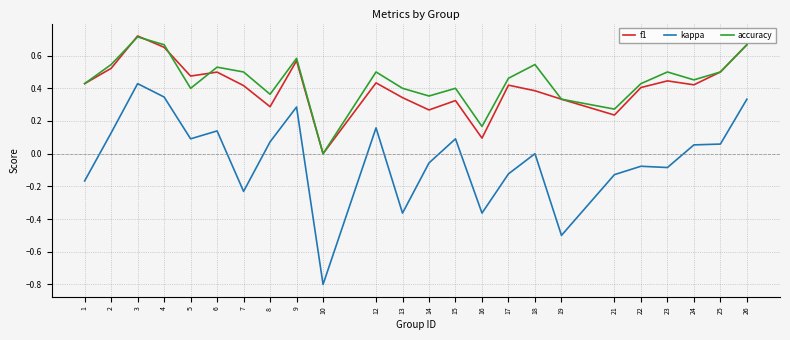

True or false: kappa has a value of 0.1 at 4.

False